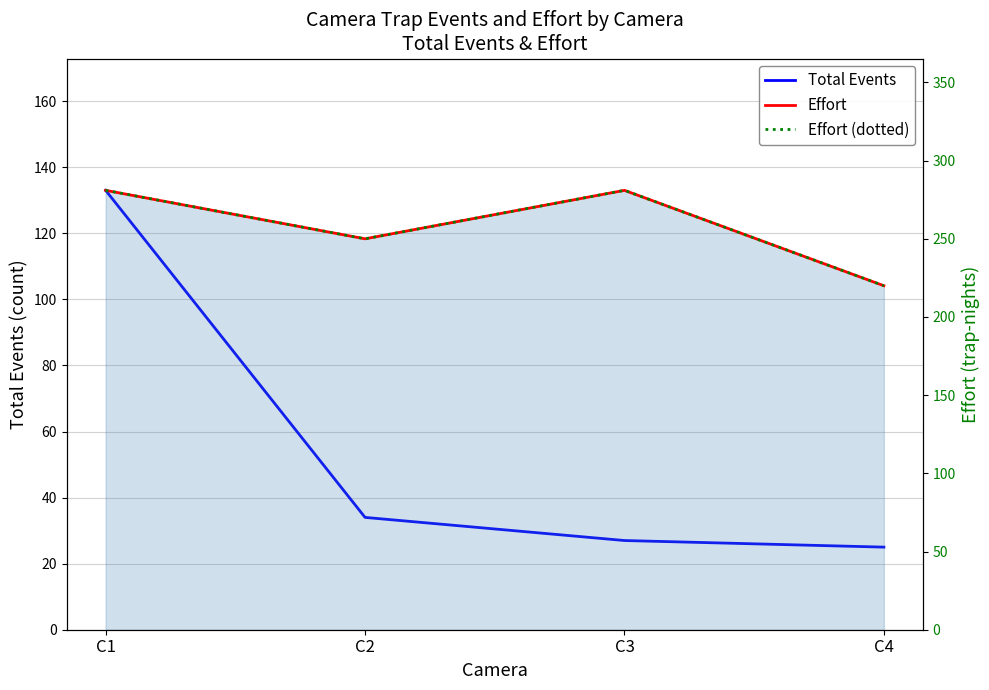

Which category has the highest value across all series?

C1